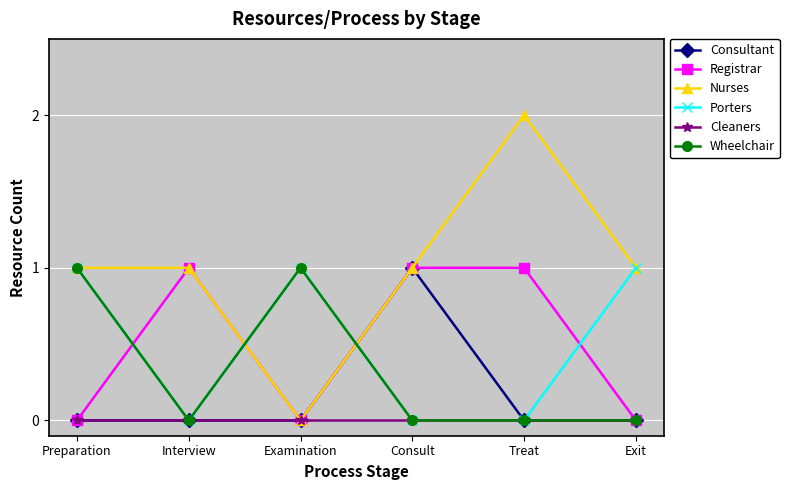

What is the label of the 2nd point from the right?

Treat